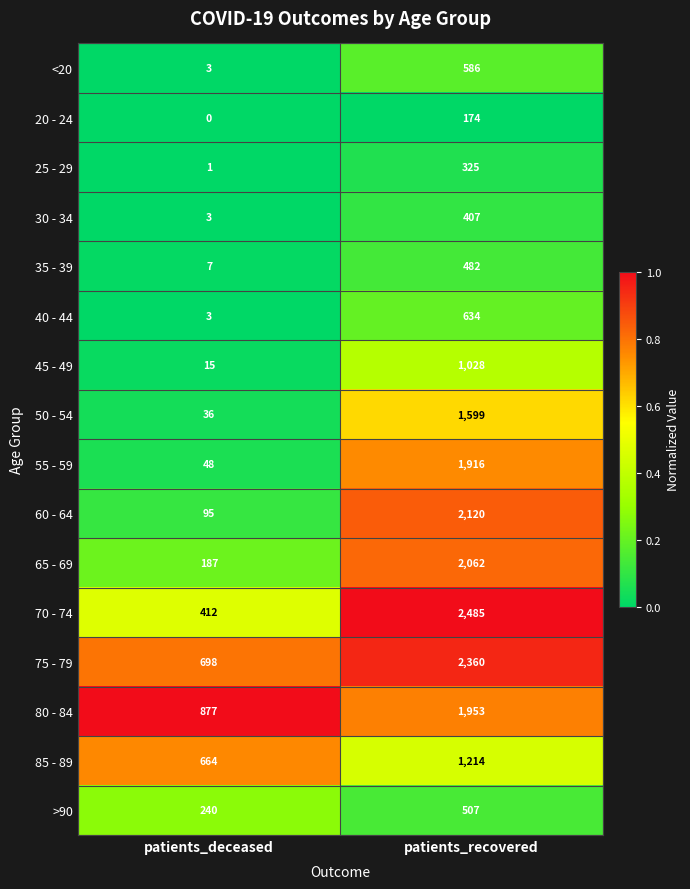

Which series has the largest total across all categories?

75 - 79